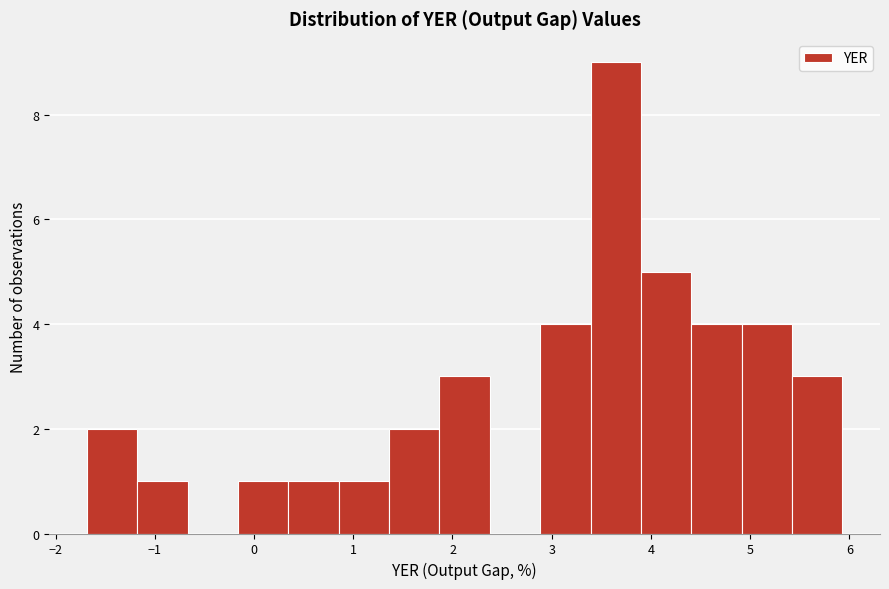

Over which range of the x-axis is the bar tallest?

3.4 to 3.9